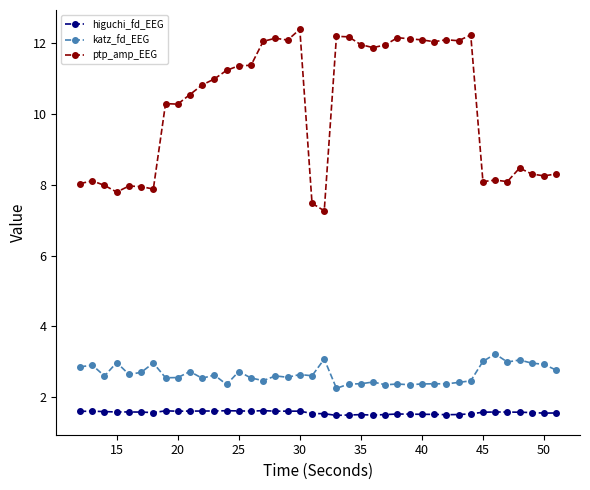

Rank the series by their maximum value, from highest to lowest.

ptp_amp_EEG, katz_fd_EEG, higuchi_fd_EEG